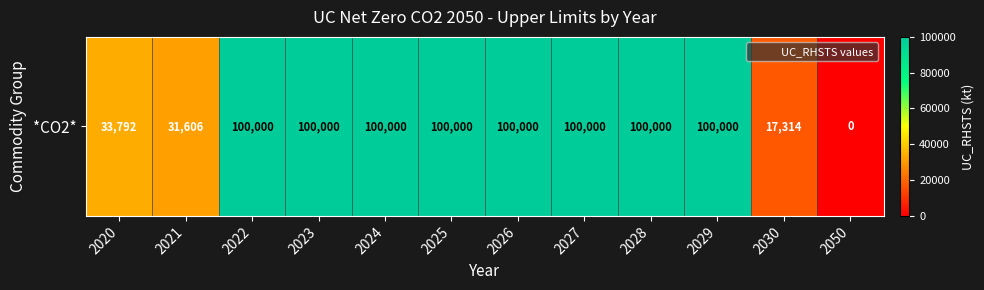

Rank the categories by value from lowest to highest.

2050, 2030, 2021, 2020, 2022, 2023, 2024, 2025, 2026, 2027, 2028, 2029